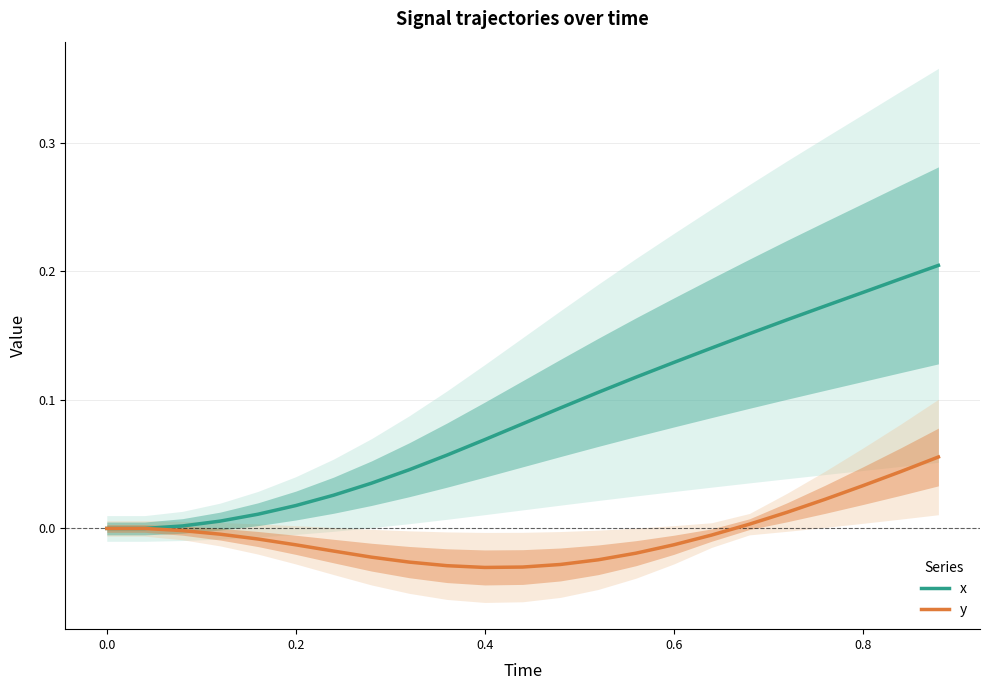

The value of x at 0.8 is 0.3. True or false?

False